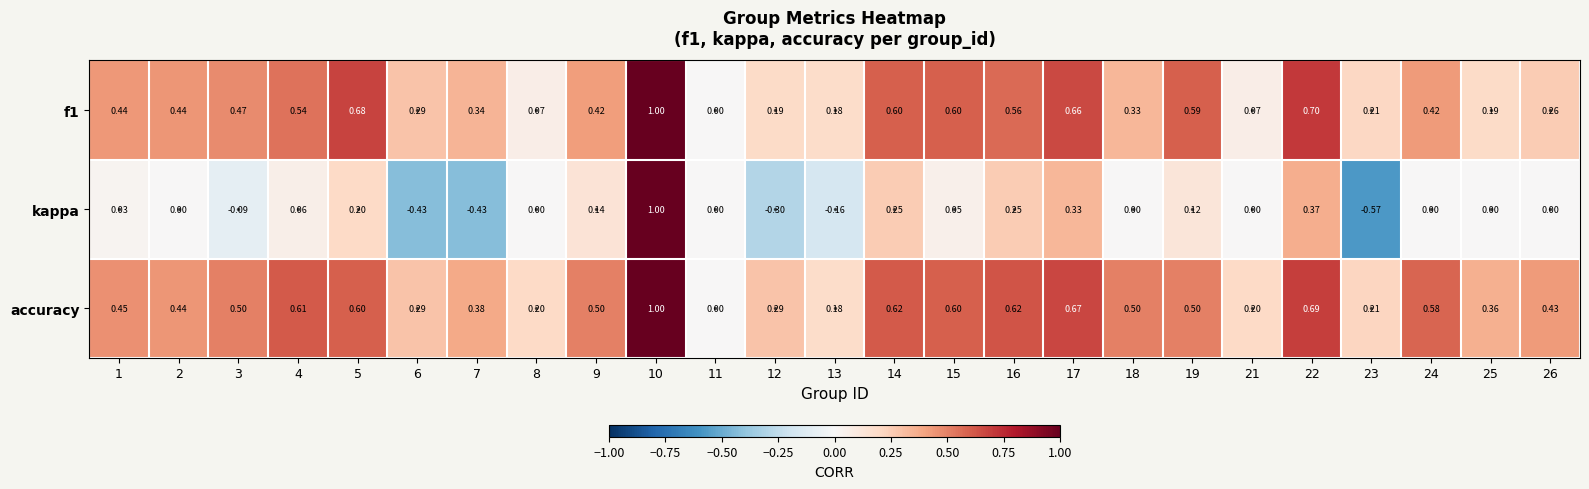

How many series are shown in this chart?

3